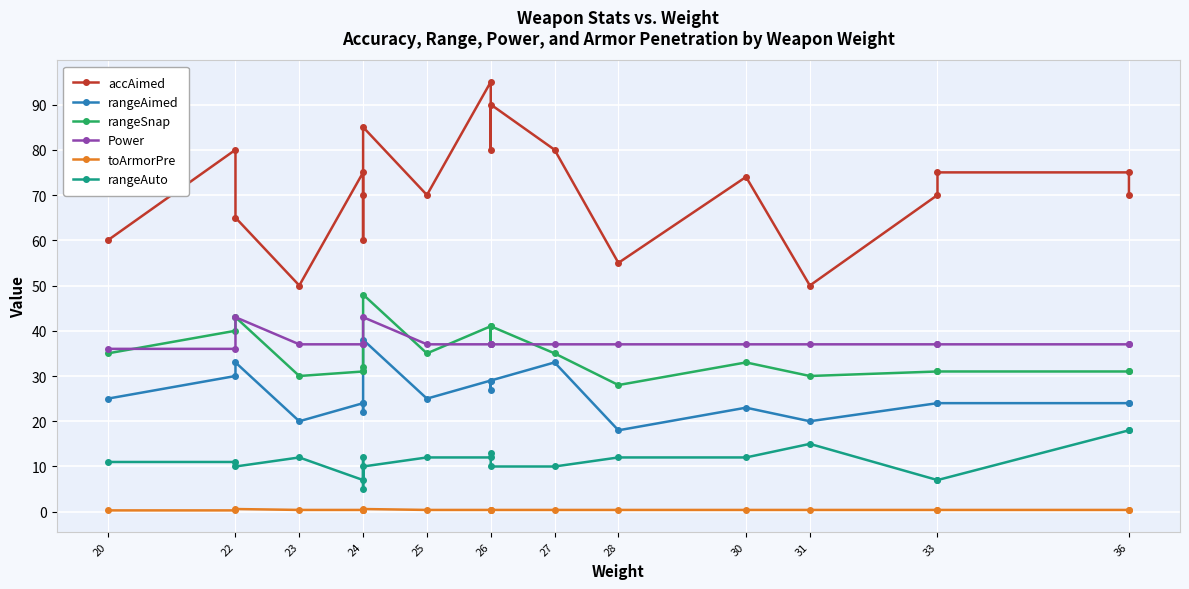

True or false: rangeAuto and toArmorPre cross at least once.

False